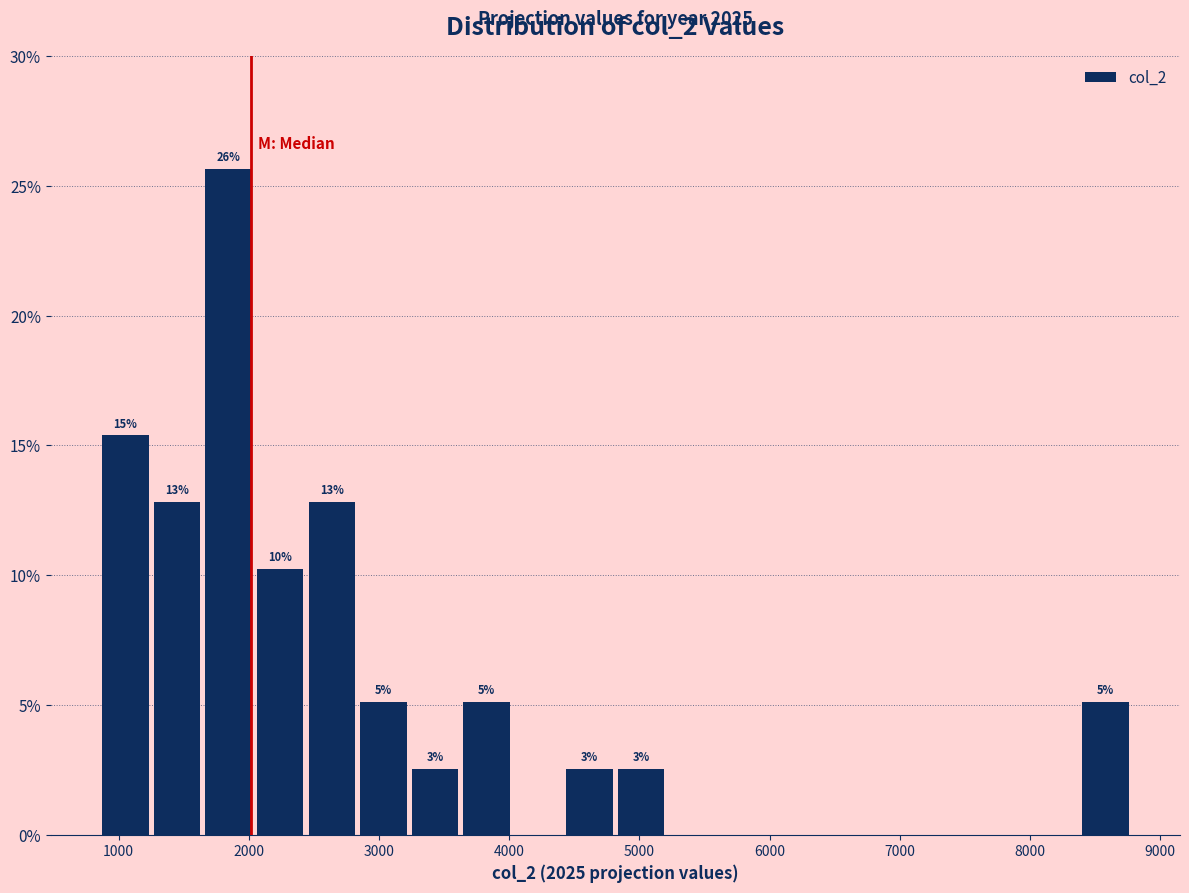

Read against the x-axis, roughly where is the centre of the tallest bar?

1800